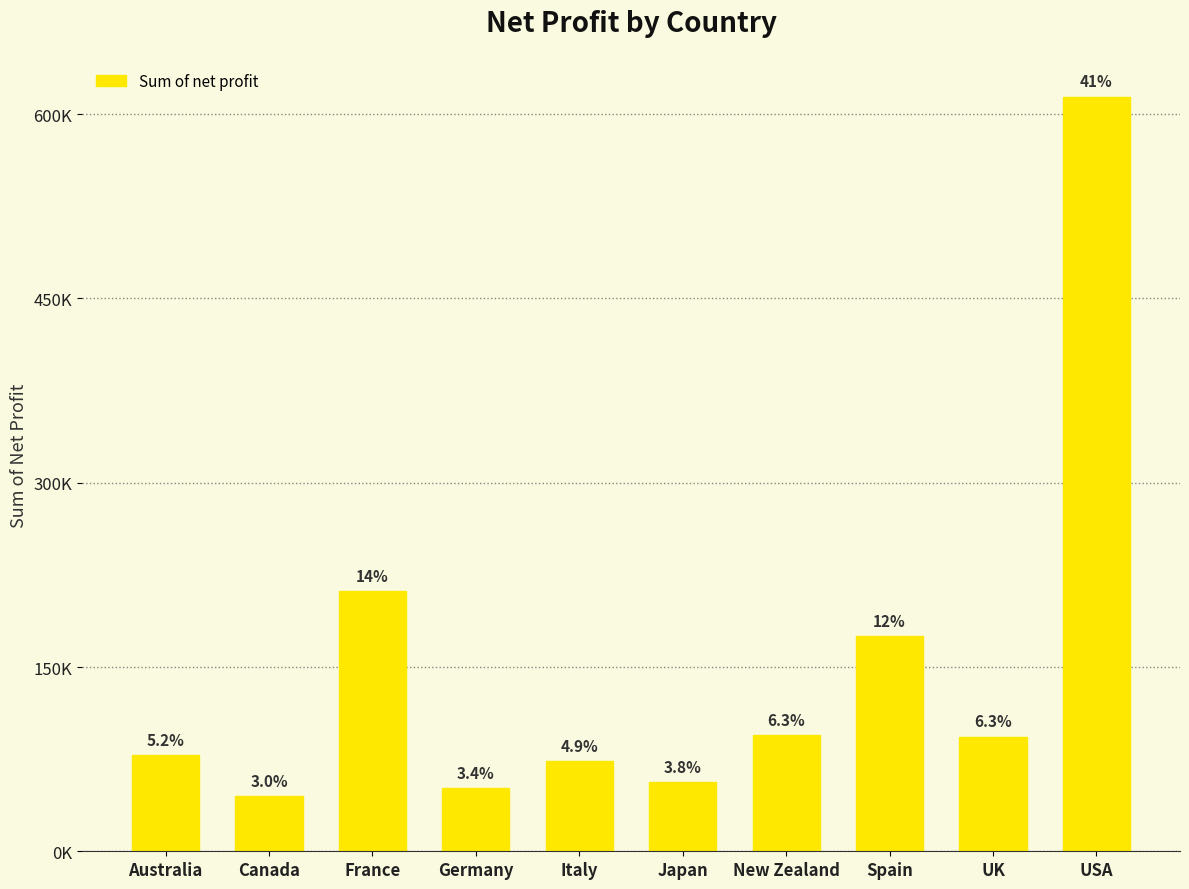

Are the bars horizontal?

No